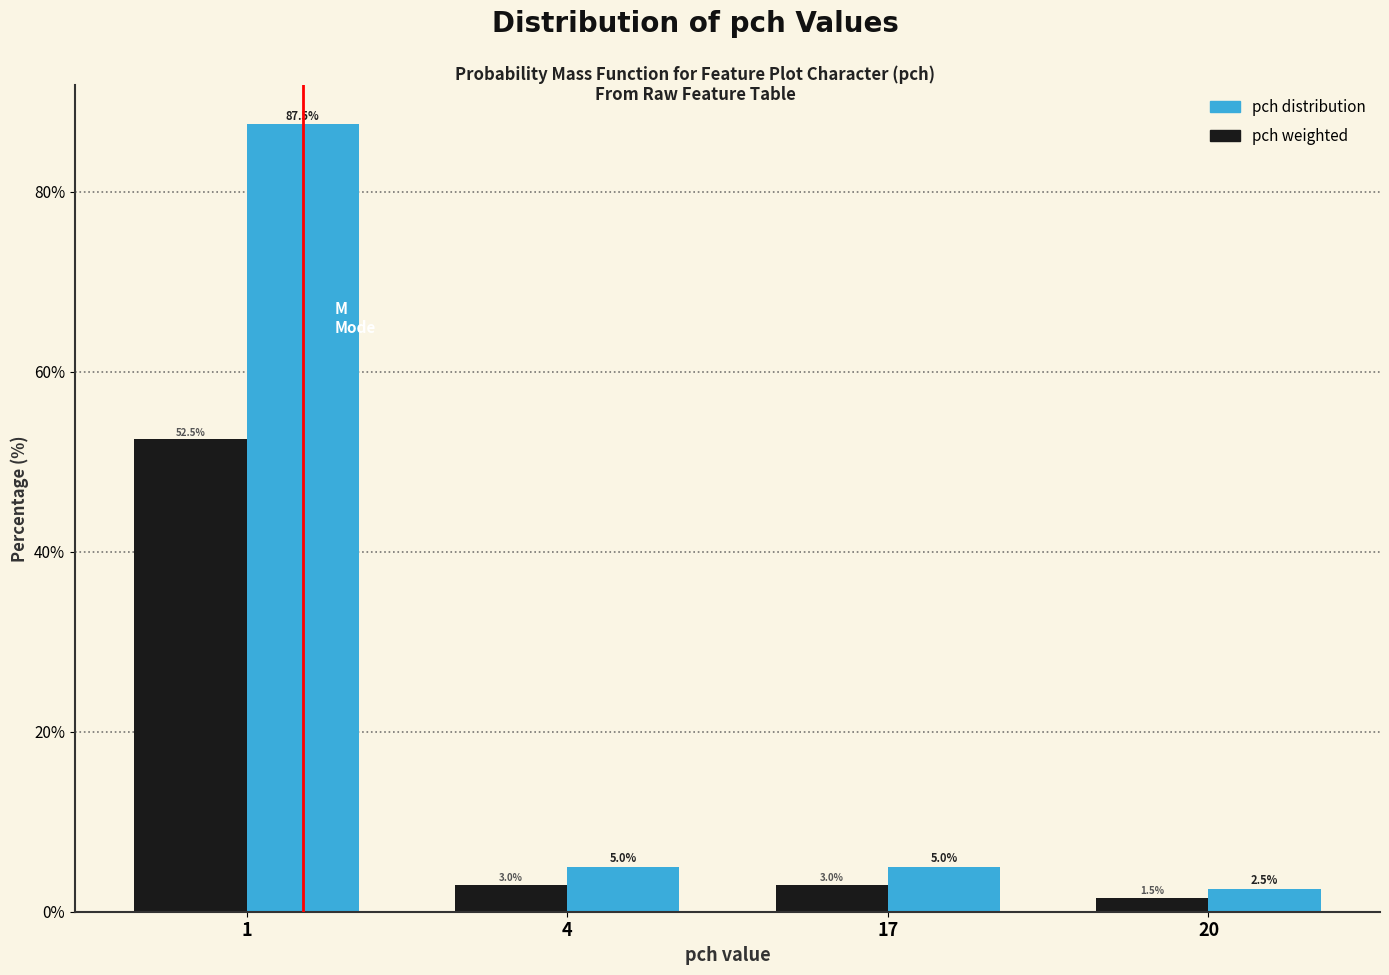

Reading right to left, extract all data points from this chart.

pch distribution: 2.5	5.0	5.0	87.5
pch weighted: 1.5	3.0	3.0	52.5